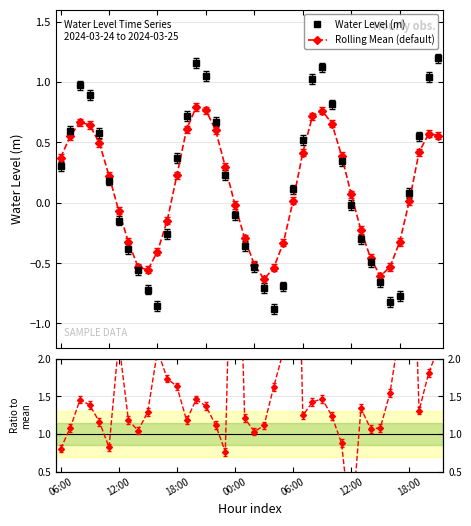

List the series in order of their peak value, lowest first.

Rolling Mean (default), Water Level (m), Ratio to mean